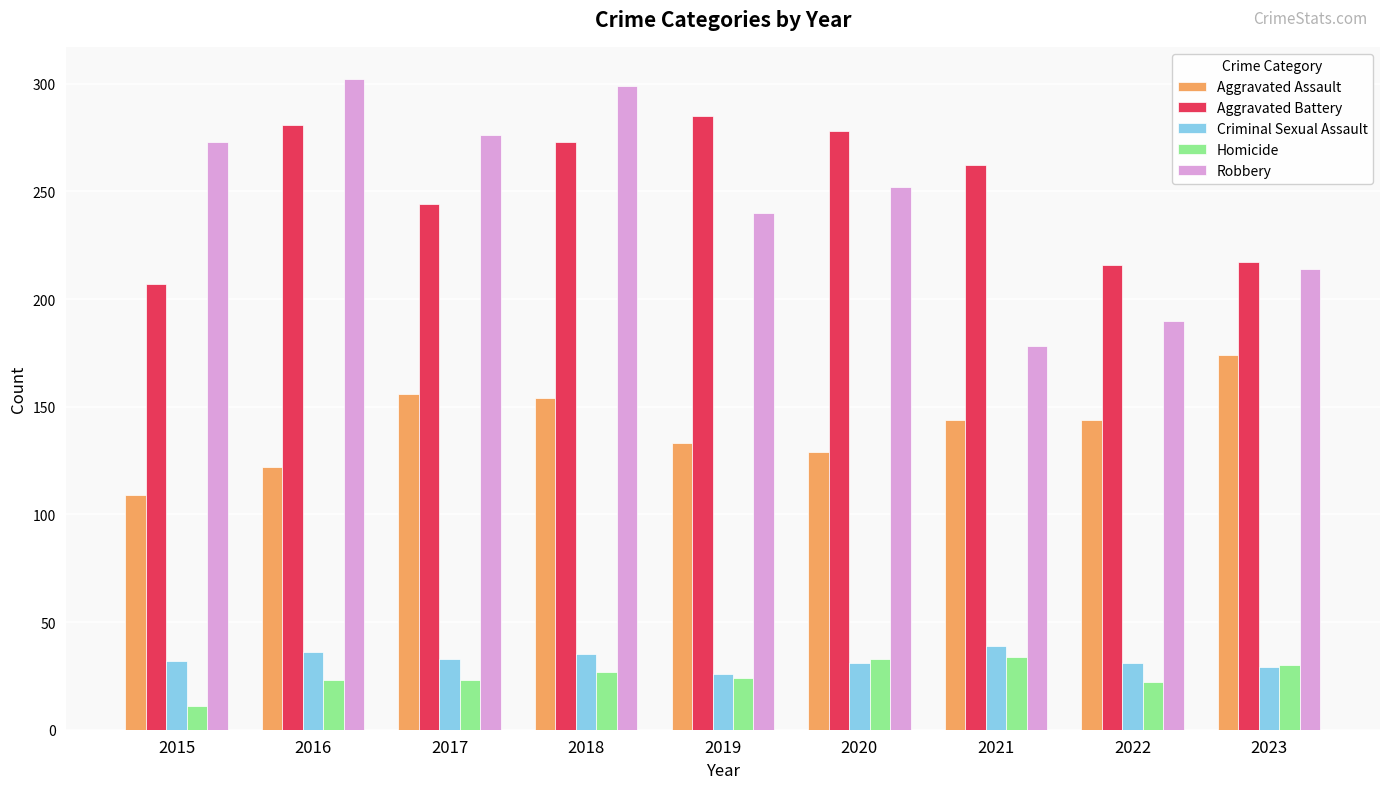

How many bars are there in each group?

5